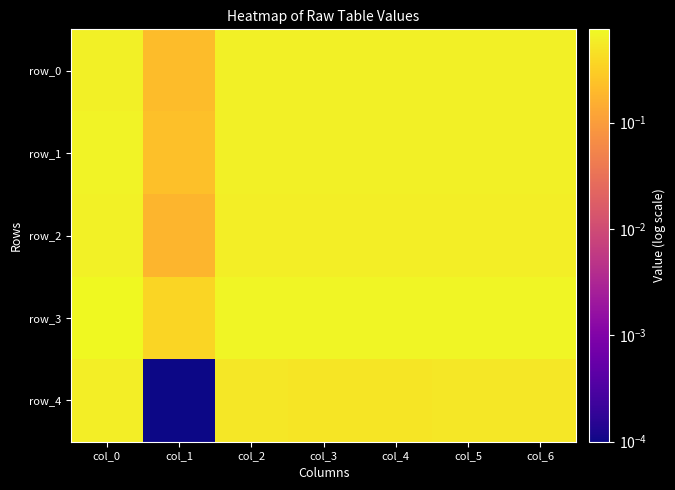

At which label does row_0 reach its peak?

col_0